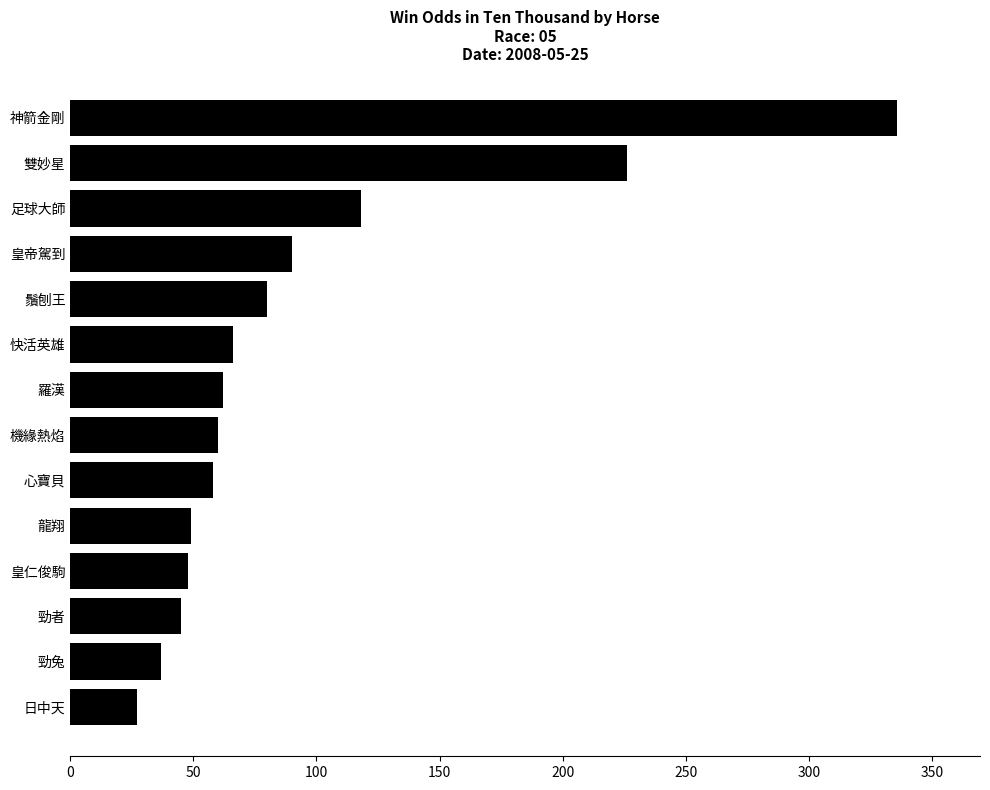

What is the difference between the second highest and minimum values?

199